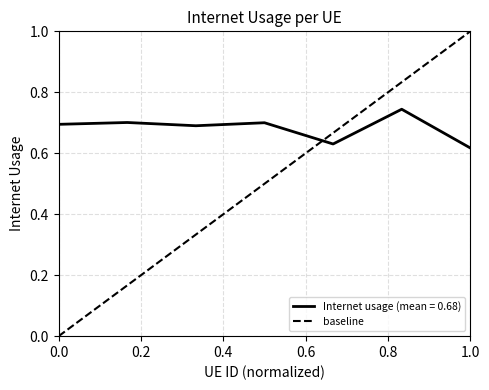

The value of Internet usage (mean = 0.68) at 1.0 is 1.0. True or false?

False